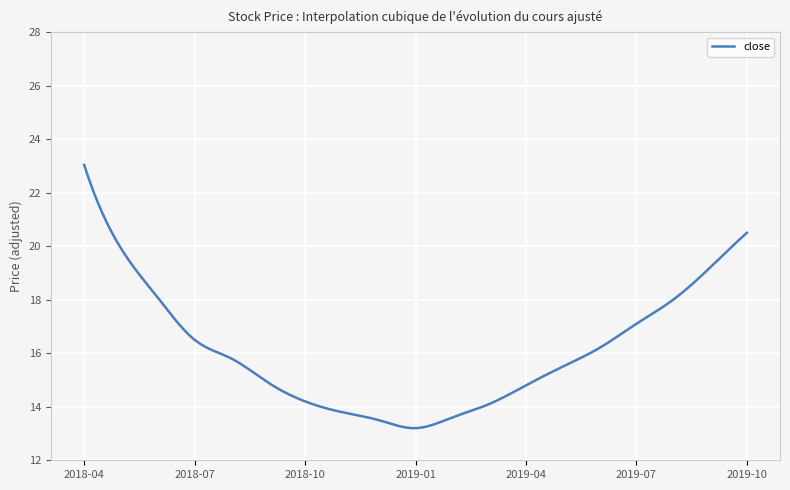

What is the smallest value displayed?

13.2